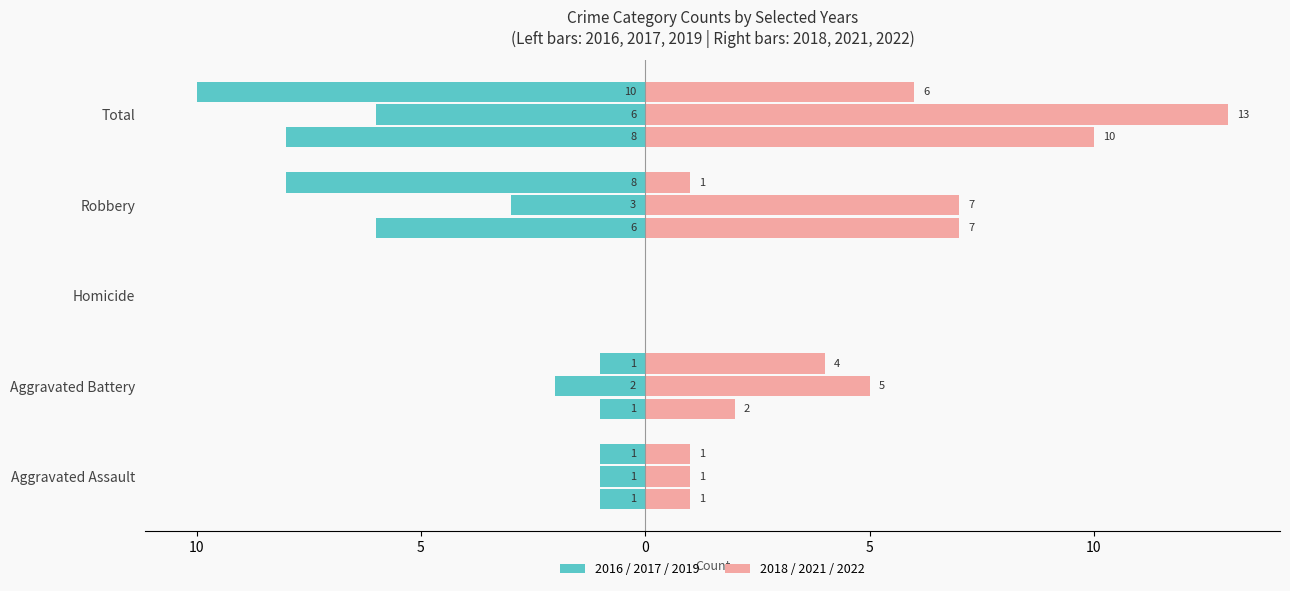

Where does the 2017 (Left) series first go above -1?

Homicide